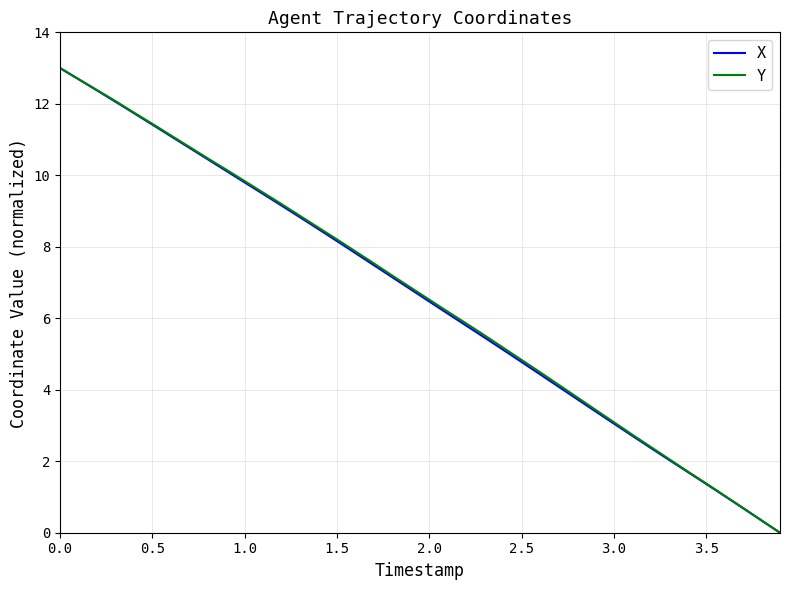

The Y series shows 6.7 at 2.5. True or false?

False